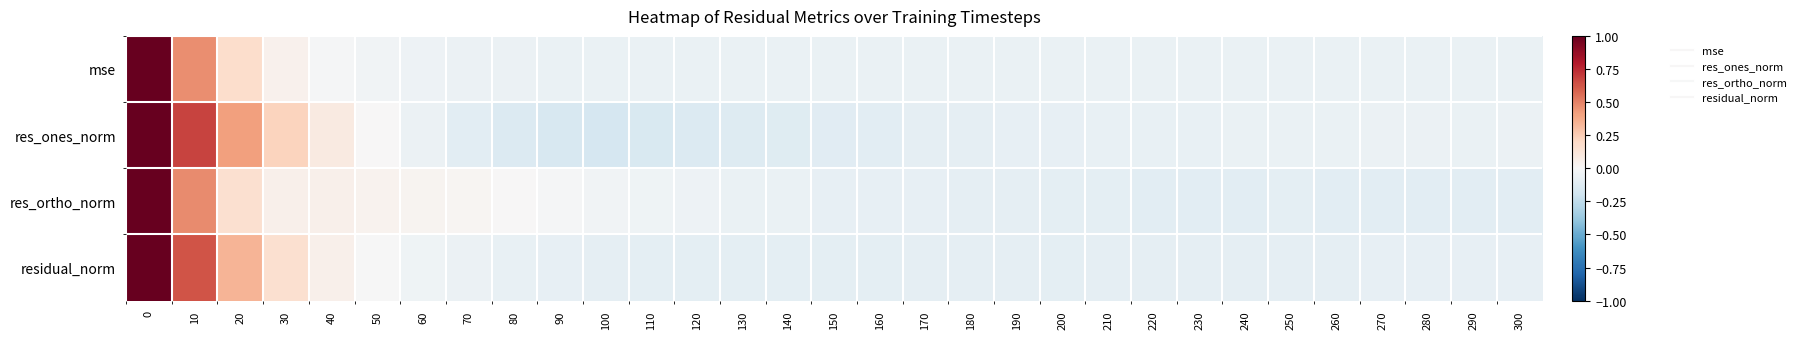

Count the number of data series in this chart.

4